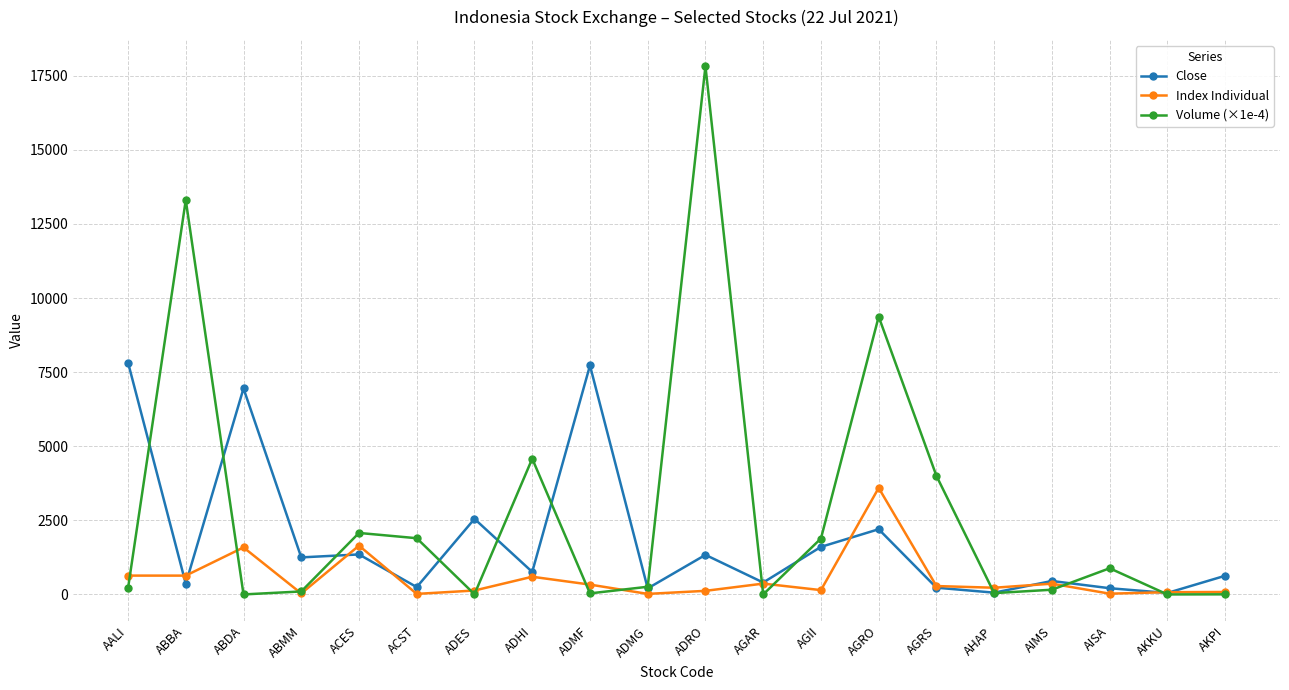

What position from the left is ABDA?

3